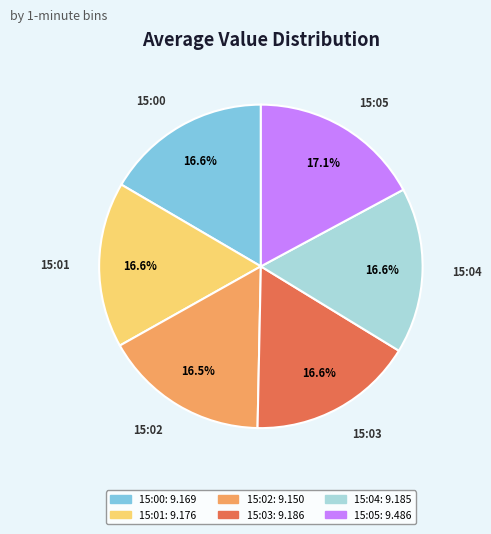

To the nearest percent, what portion does 15:04 represent?

17%